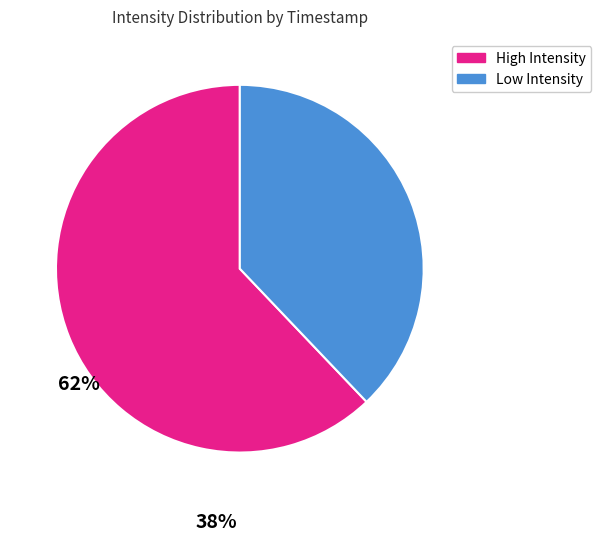

Does any single category account for the majority?

Yes